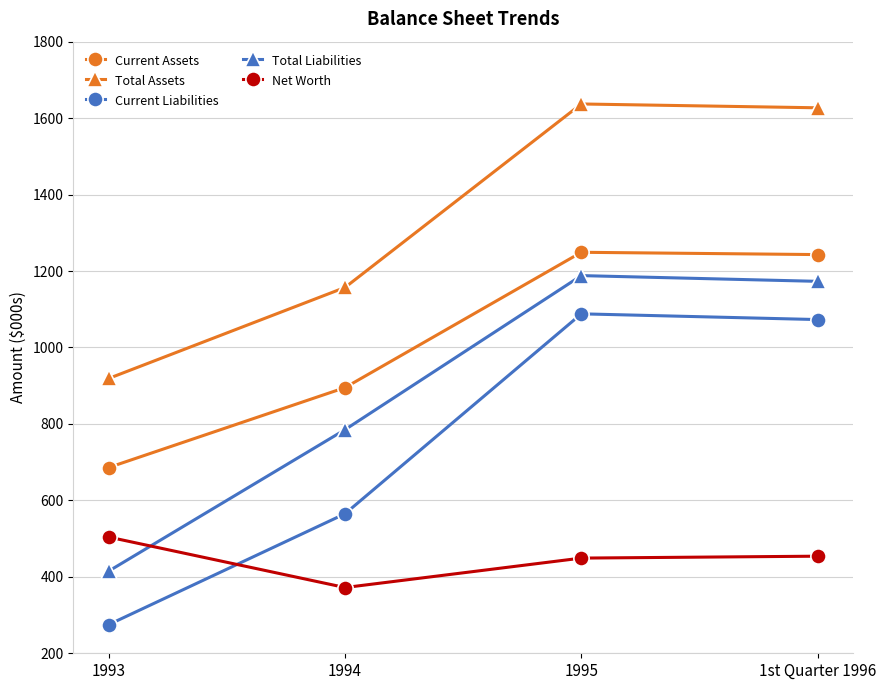

The Current Assets series shows 1127 at 1993. True or false?

False